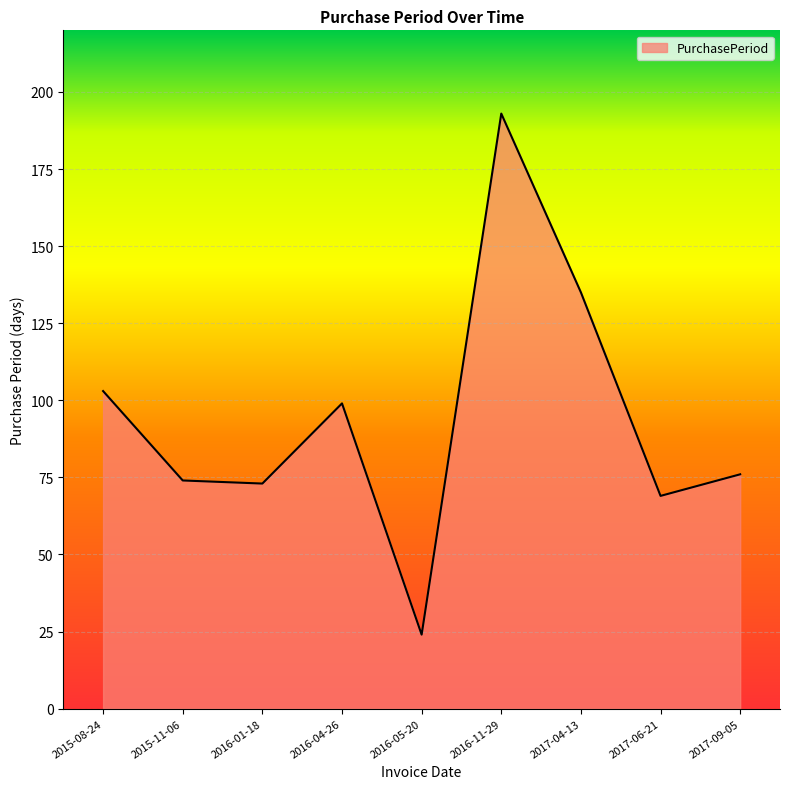

The value at 2017-09-05 is 45. True or false?

False